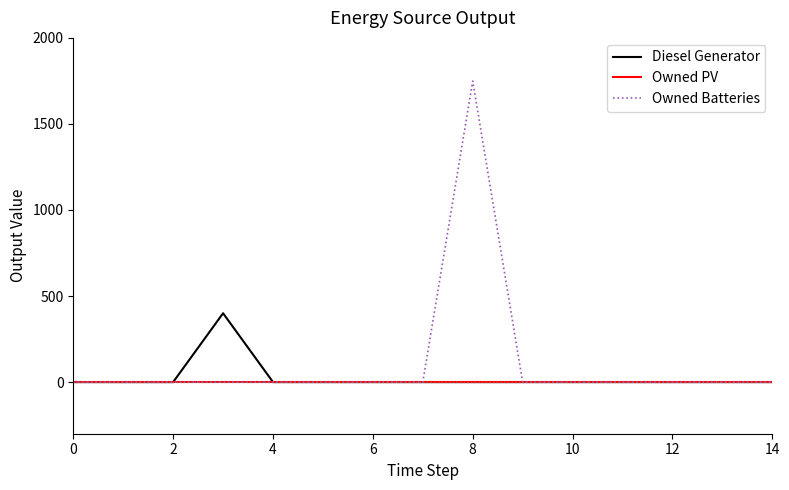

Rank the series by their maximum value, from lowest to highest.

Owned PV, Diesel Generator, Owned Batteries